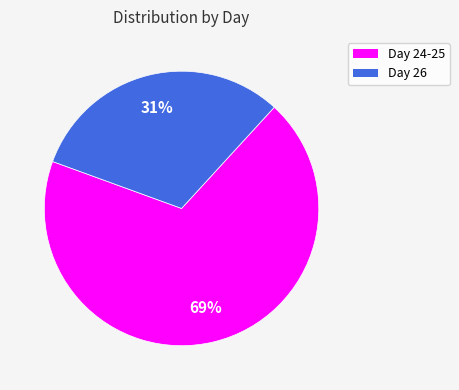

Is there any slice that represents more than half of the pie?

Yes